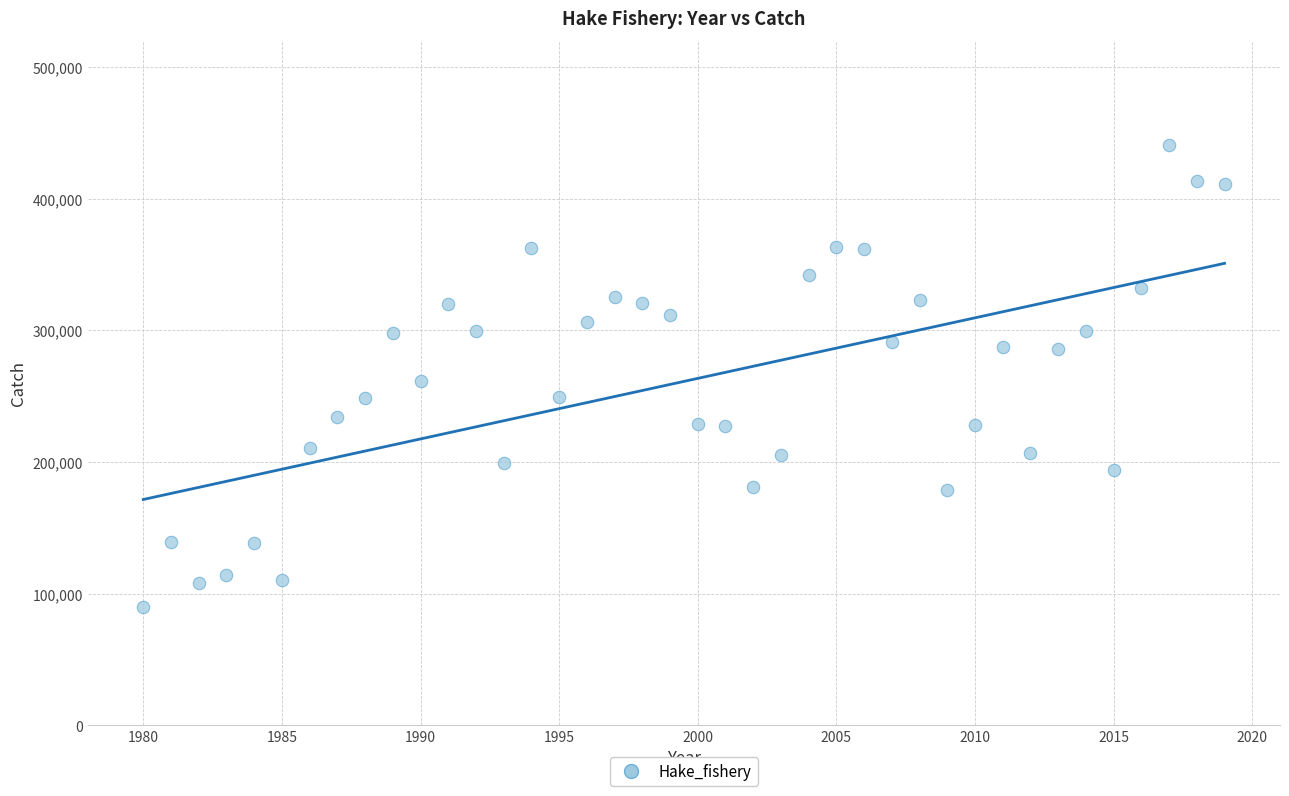

What is the range of Y values (max minus min)?

351019.9